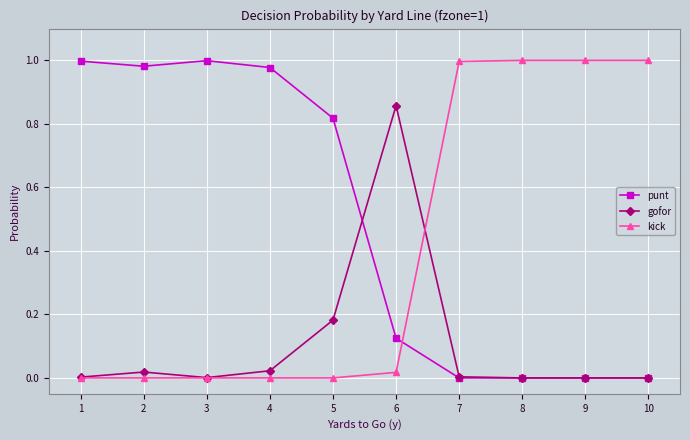

True or false: kick has a value of 0.4 at 7.

False